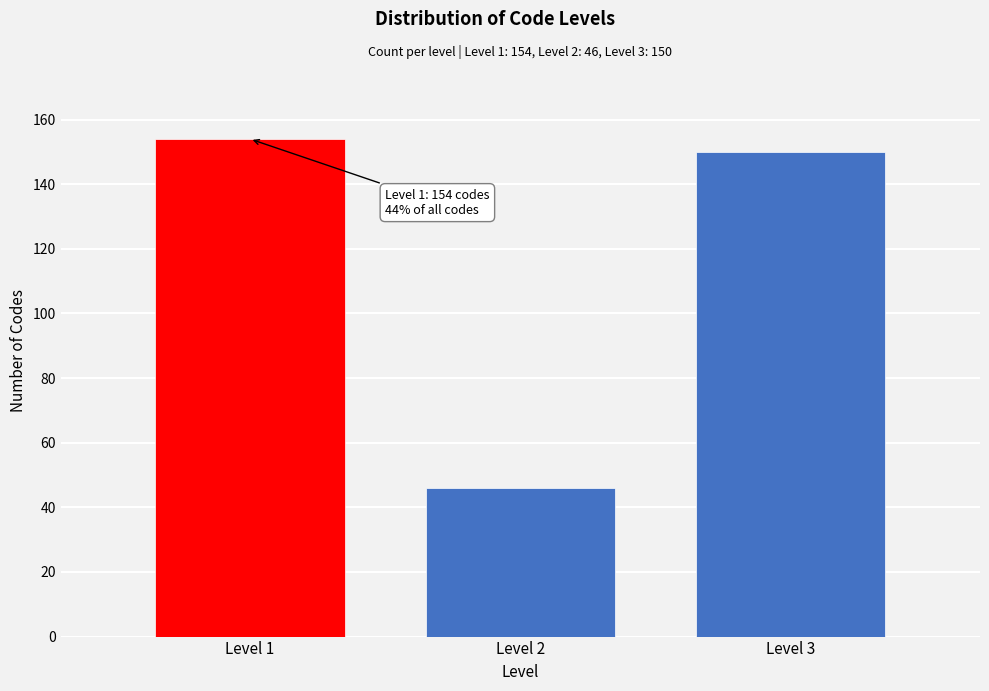

Reading left to right, list all the values displayed in this chart.

Level 1=154	Level 2=46	Level 3=150